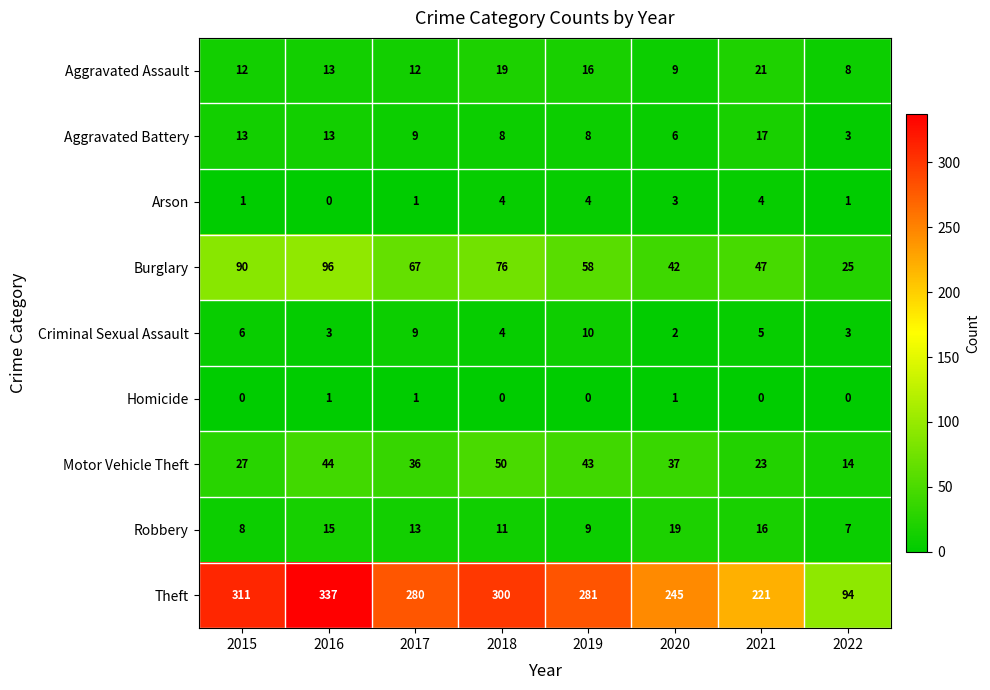

Which series has the largest total across all categories?

Theft